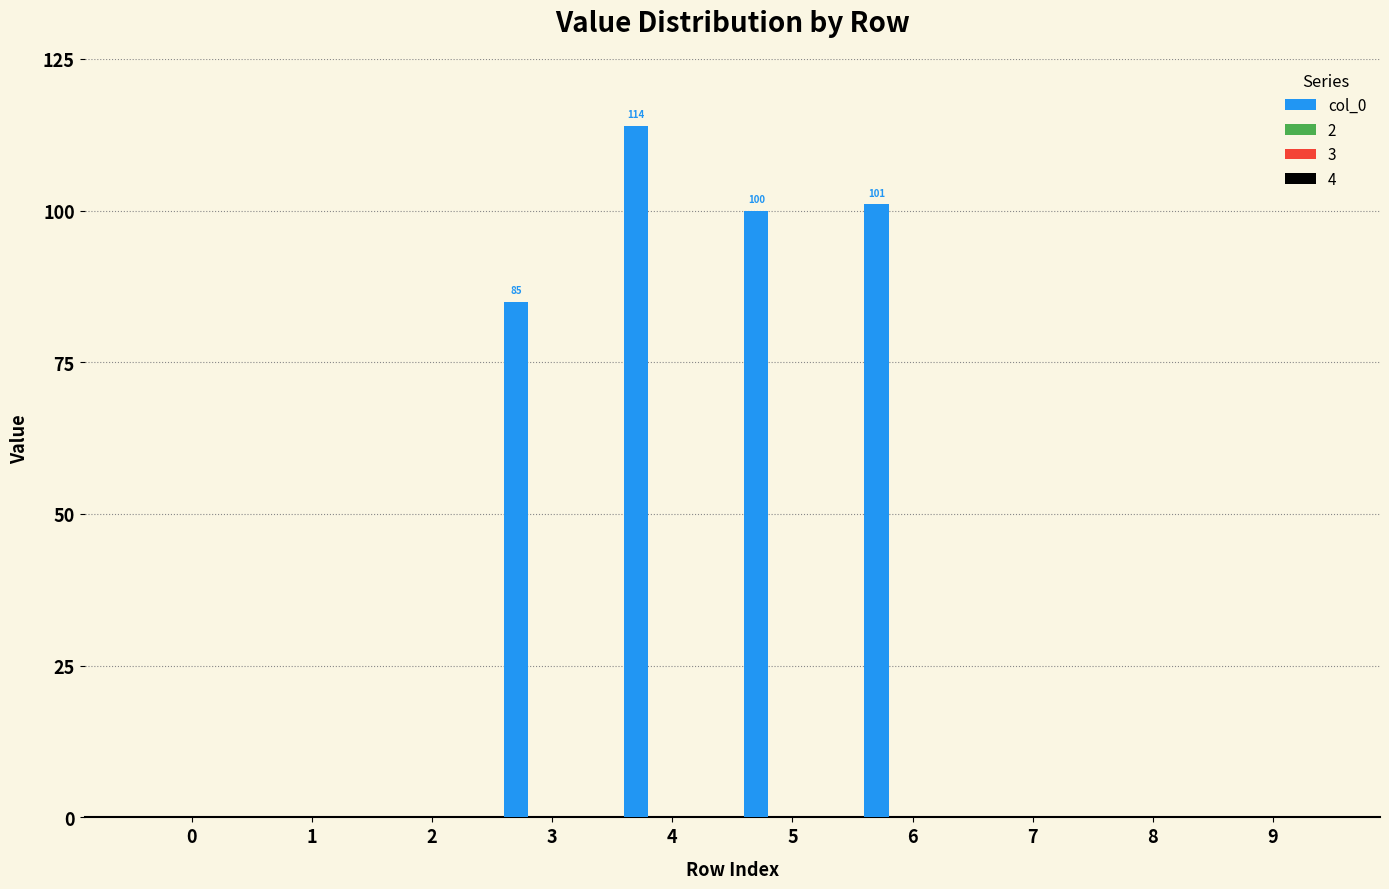

What is the maximum value shown in the chart?

114